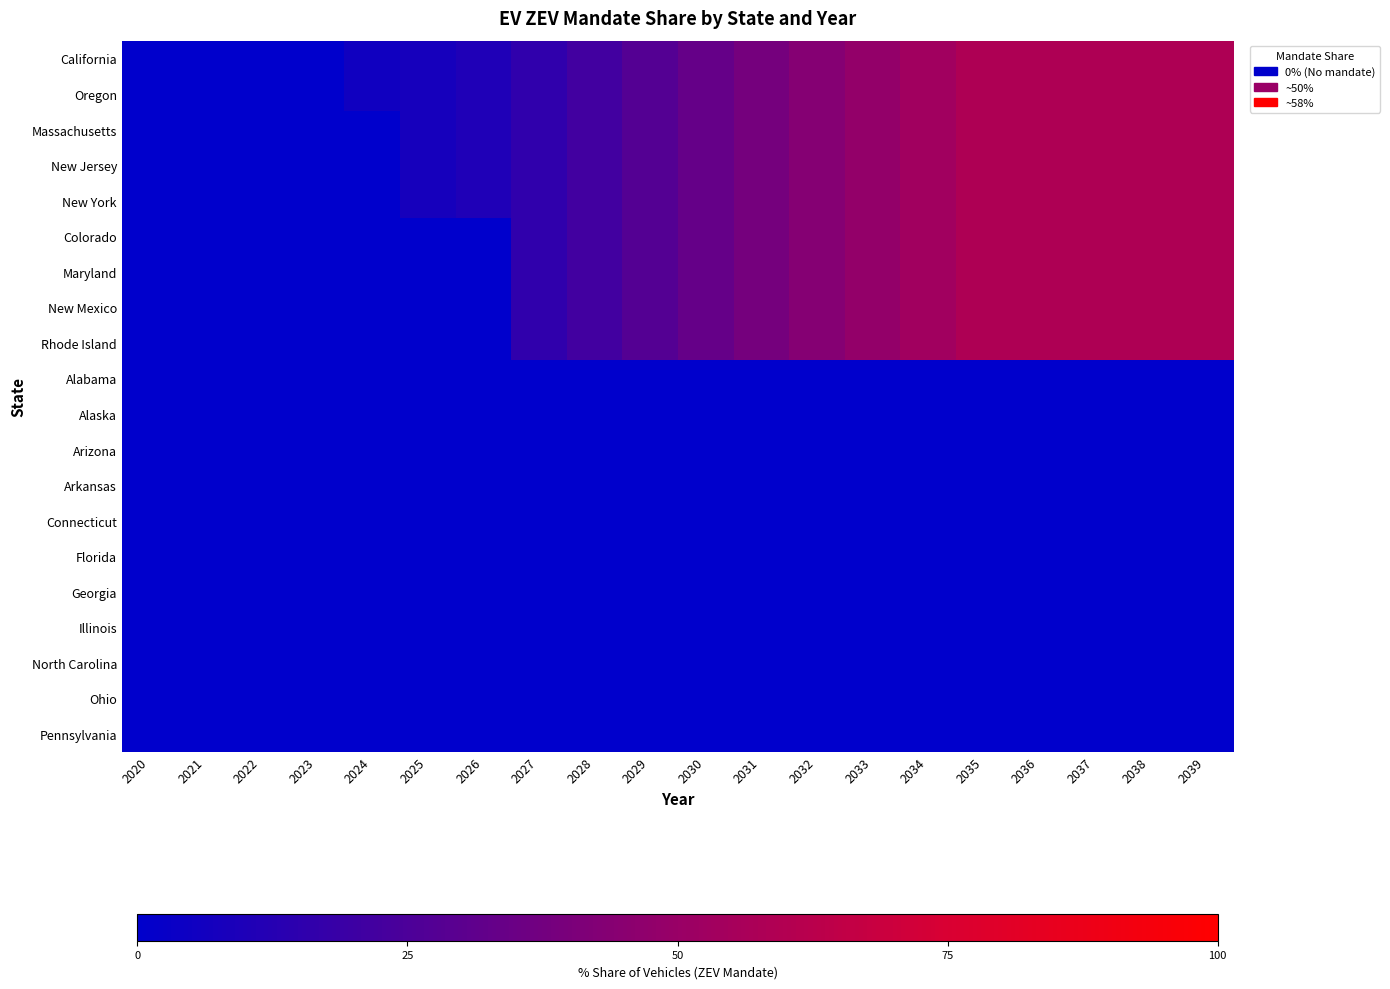

How many categories are shown in the chart?

20